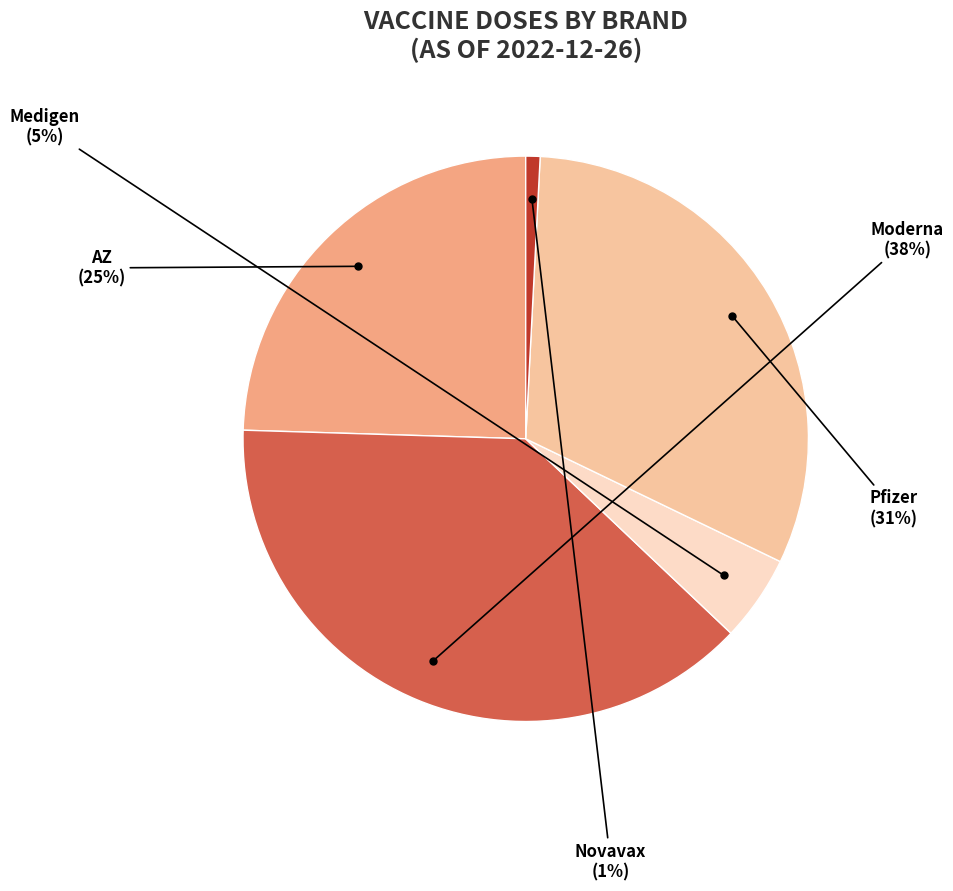

To the nearest percent, what is the average slice percentage?

20%